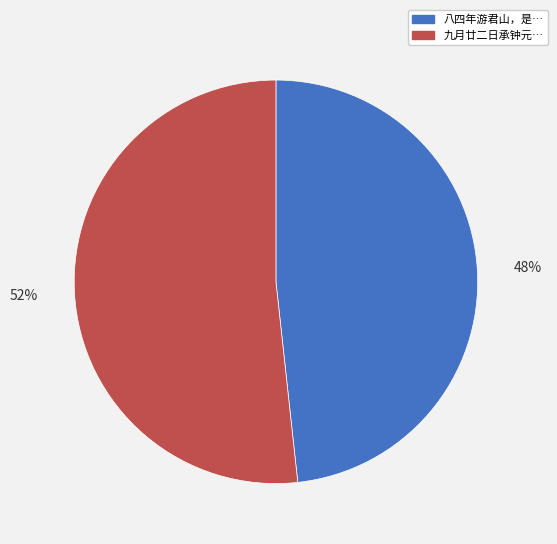

To the nearest percent, what is the average slice percentage?

50%